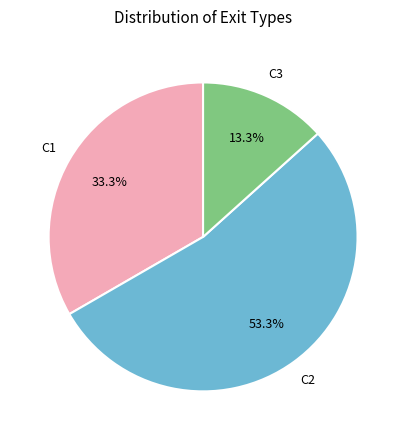

Count the number of slices in the pie.

3